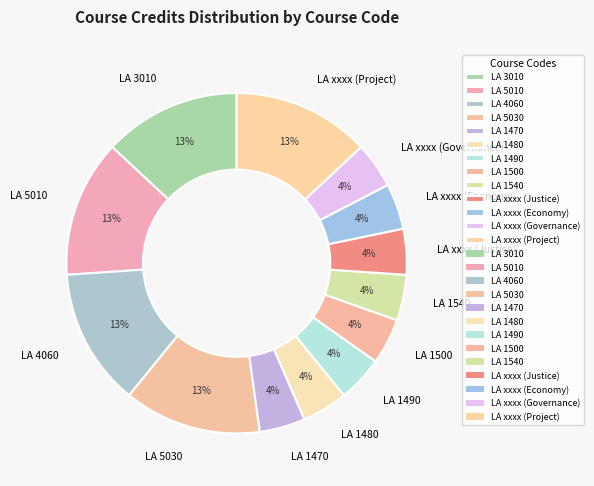

True or false: LA xxxx (Economy) accounts for 4% of the total.

True